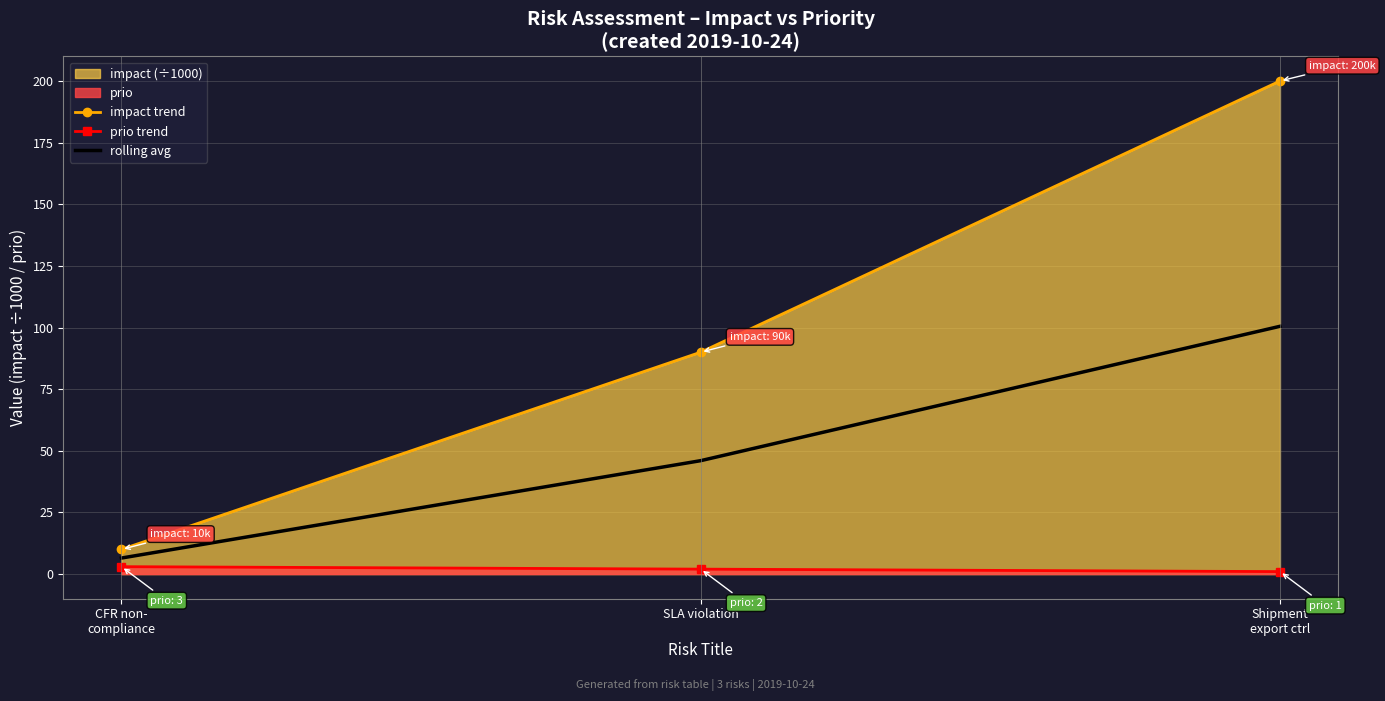

Rank the series at Shipment
export ctrl from highest to lowest value.

impact trend, rolling avg, prio trend